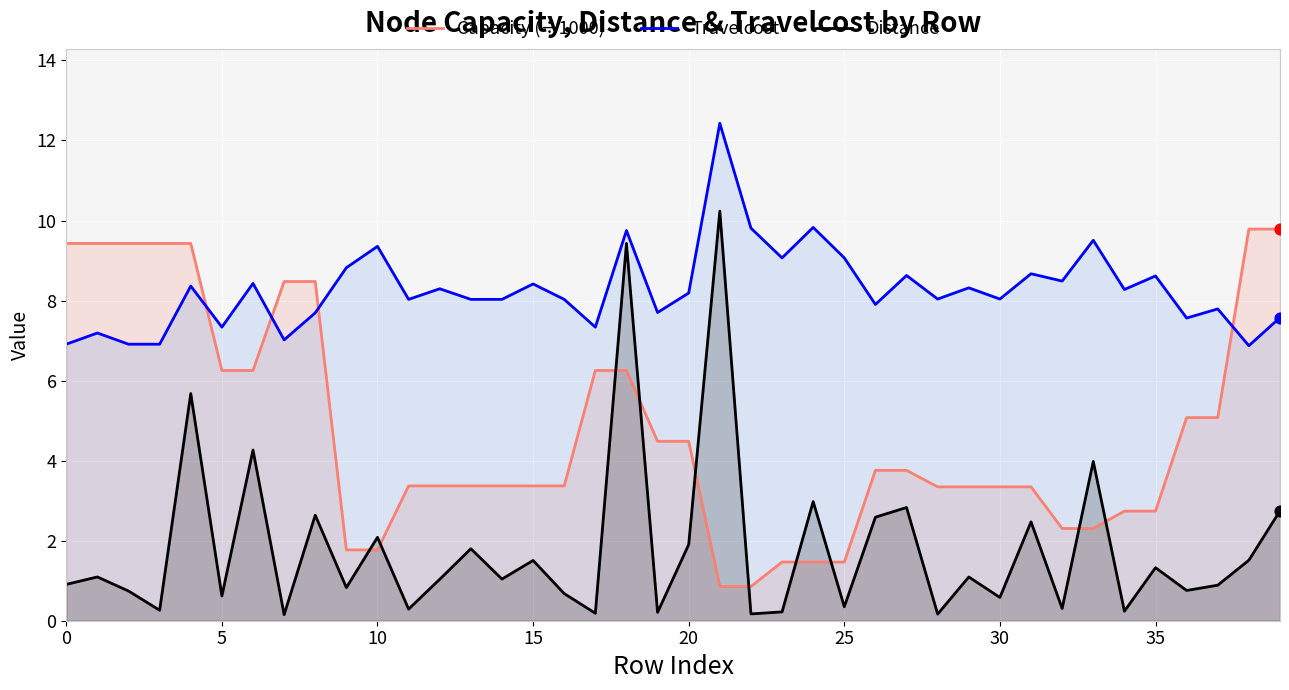

At which category is the sum across all series the highest?

18